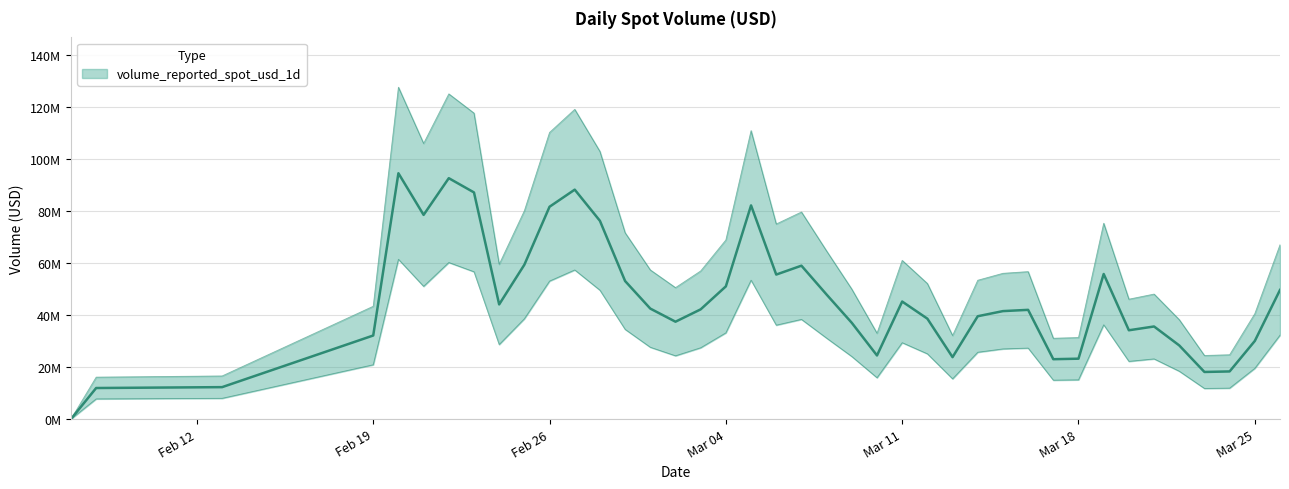

What is the value of the 40th point from the left?

49688569.1